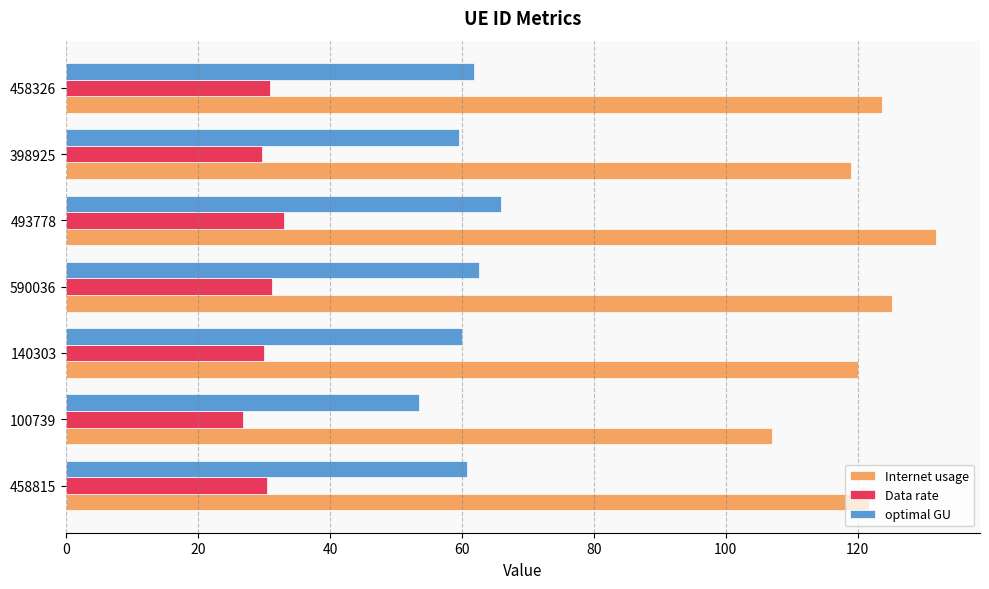

Which series has the widest spread of values?

Internet usage